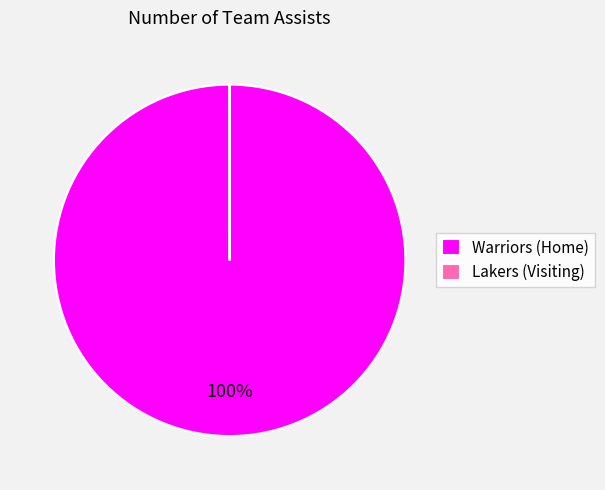

Which slice is the largest?

Warriors (Home)